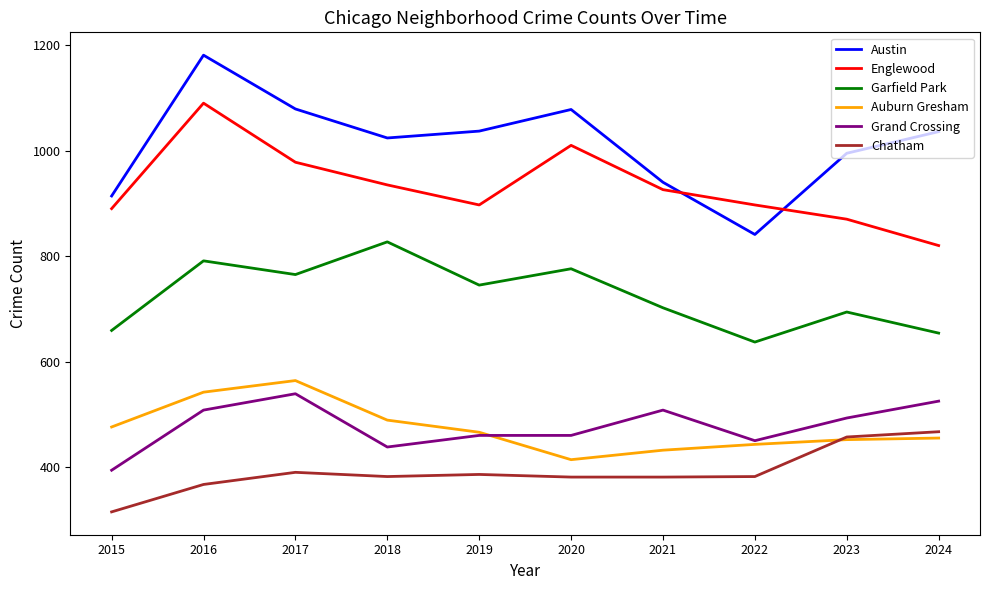

Is this an area chart (filled region under the line)?

No